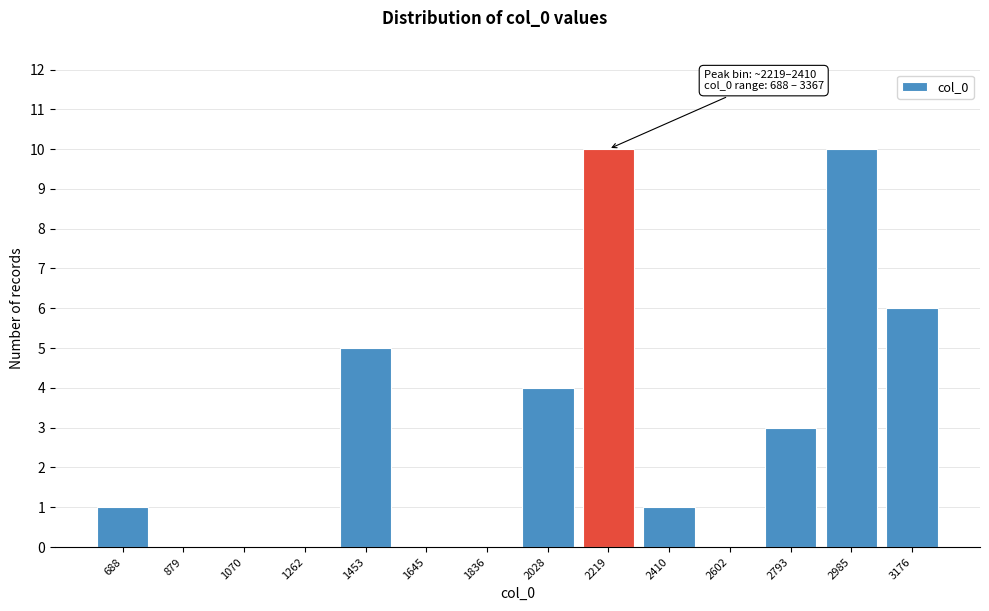

Reading left to right, transcribe all the data shown in this chart.

688=1	879=0	1070=0	1262=0	1453=5	1645=0	1836=0	2028=4	2219=10	2410=1	2602=0	2793=3	2985=10	3176=6